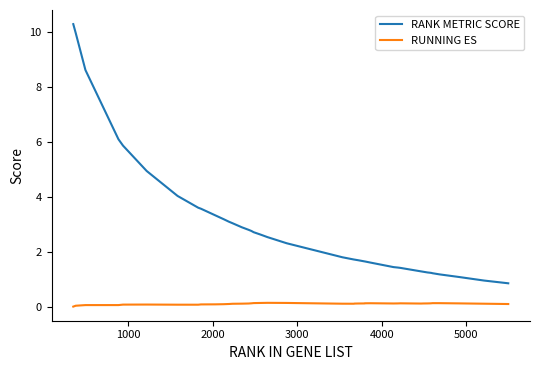

How many values in the RANK METRIC SCORE series exceed 2?

20